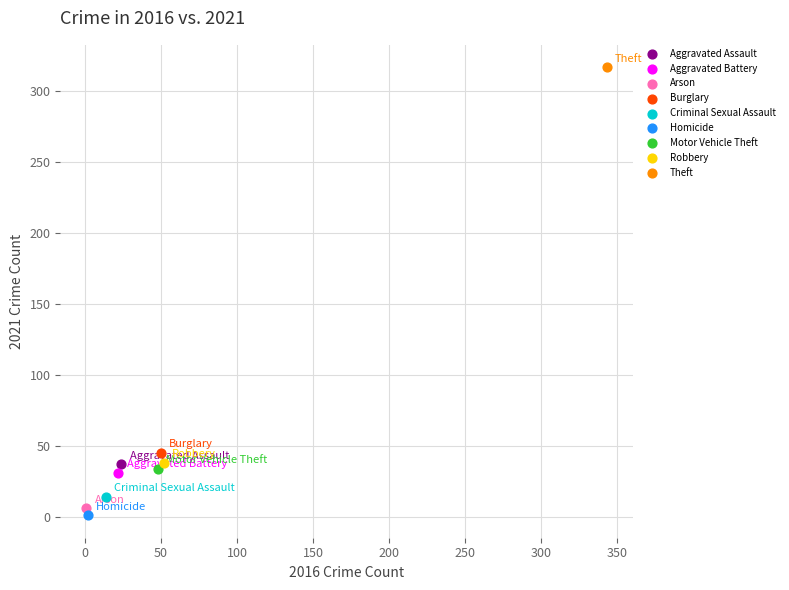

What are all the series names shown in the legend?

Aggravated Assault, Aggravated Battery, Arson, Burglary, Criminal Sexual Assault, Homicide, Motor Vehicle Theft, Robbery, Theft